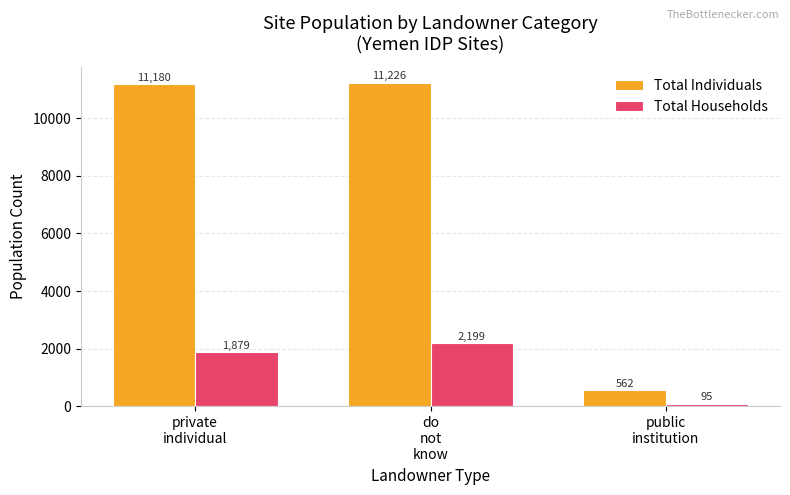

What is the difference between the Total Individuals values at public
institution and private
individual?

10618